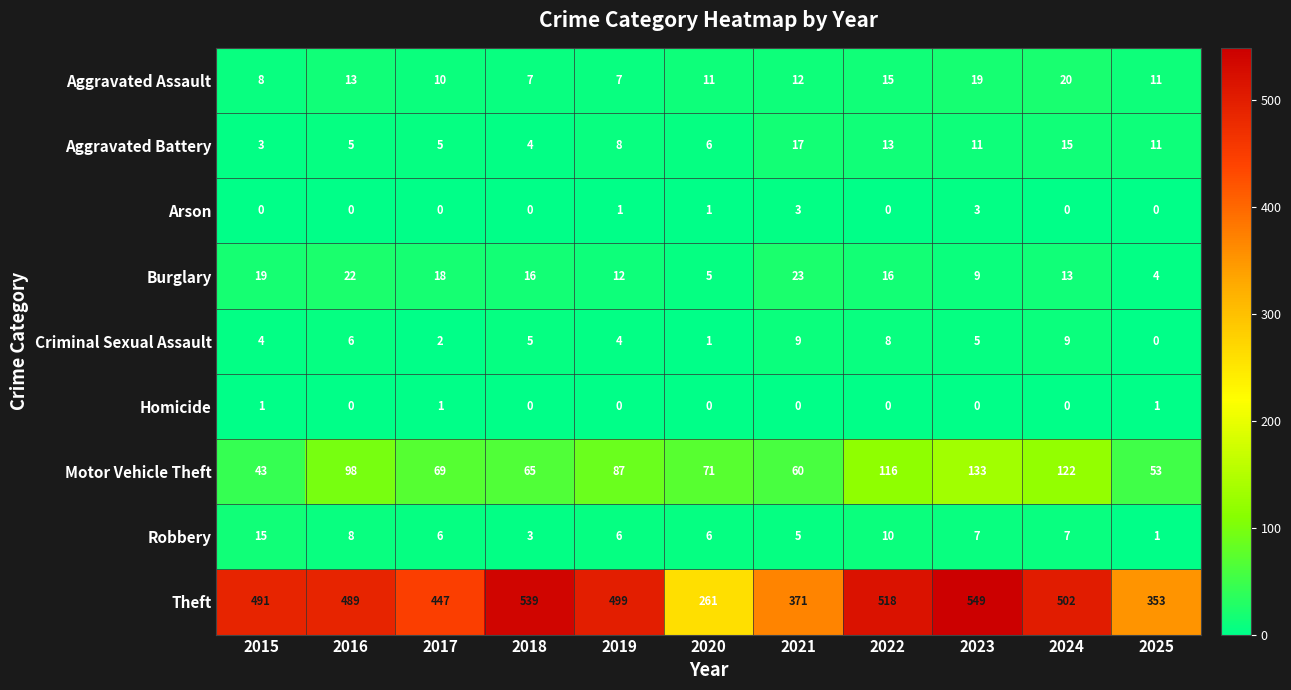

What is the total value across all series at 2023?

736